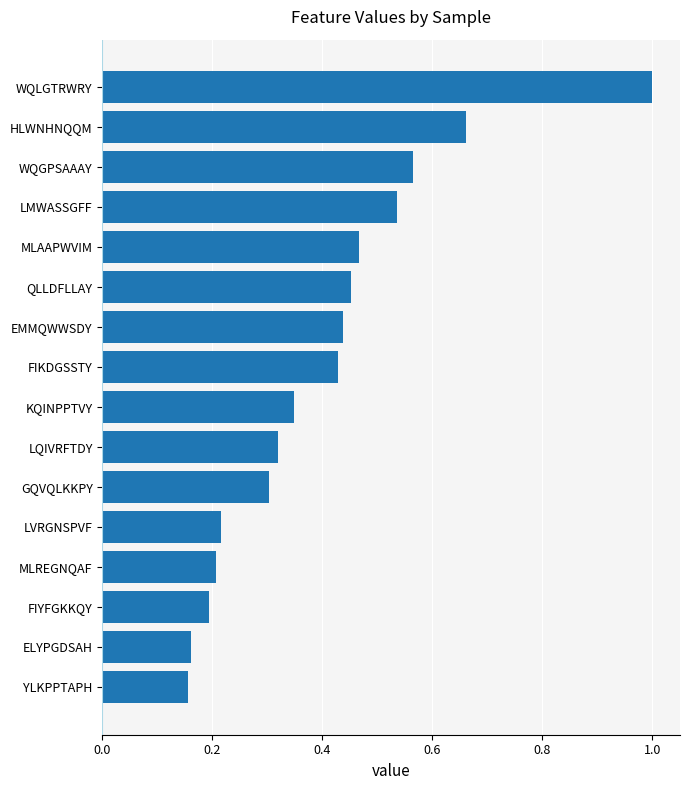

Which label corresponds to the largest value in the chart?

WQLGTRWRY